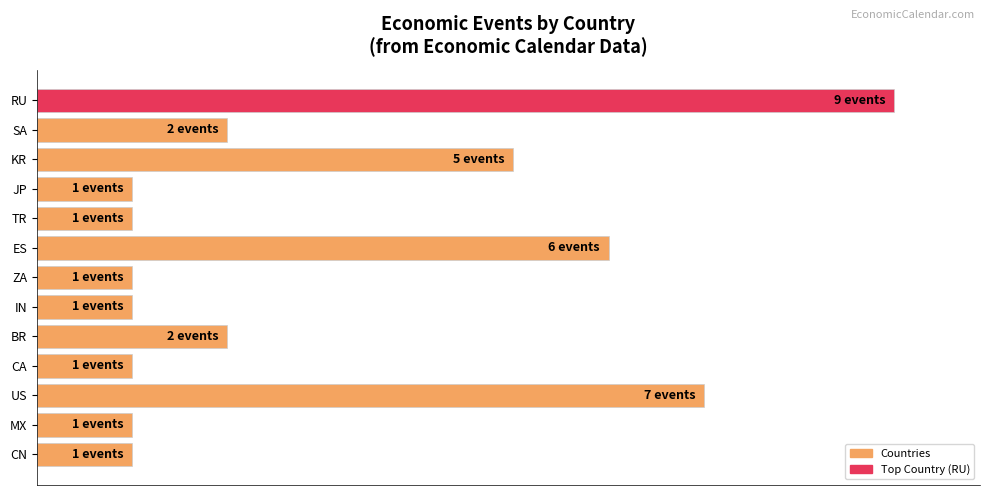

What is the difference between the maximum and minimum values?

88.9